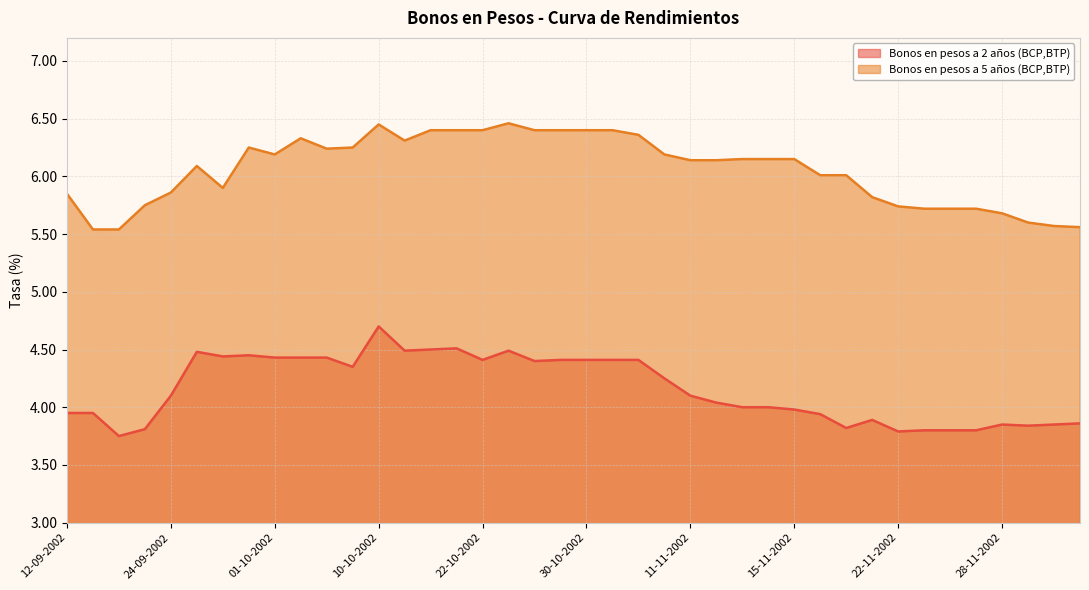

What is the spread (max minus min) of values at 02-12-2002?

1.7